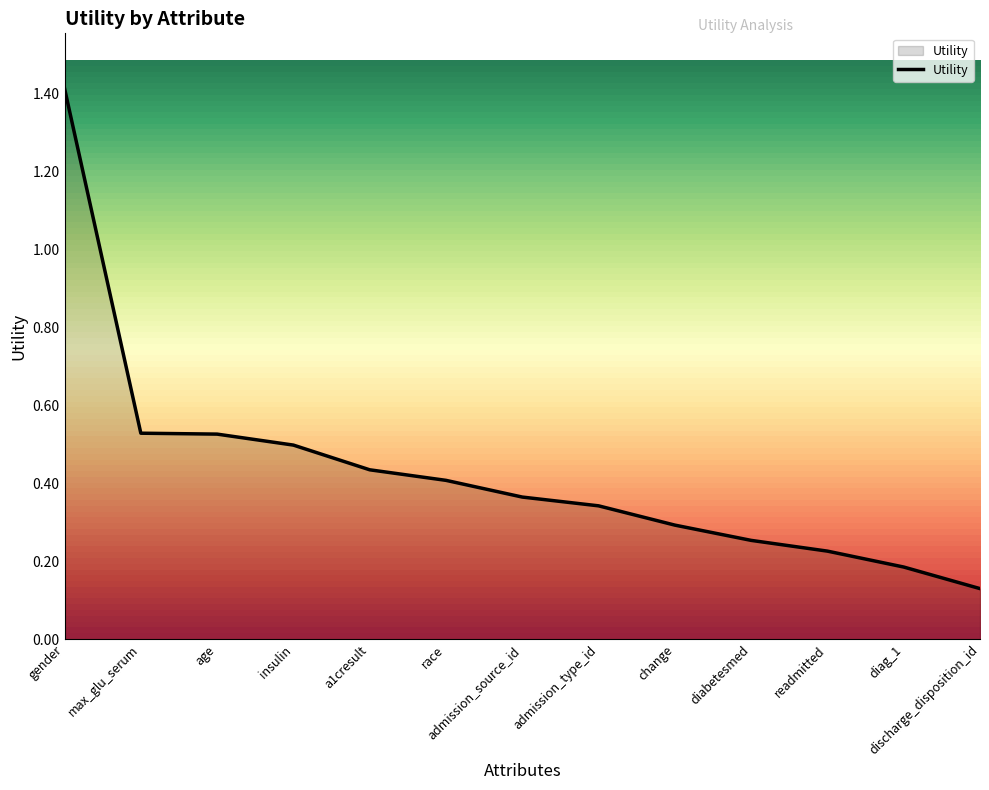

How many lines are shown in the chart?

1